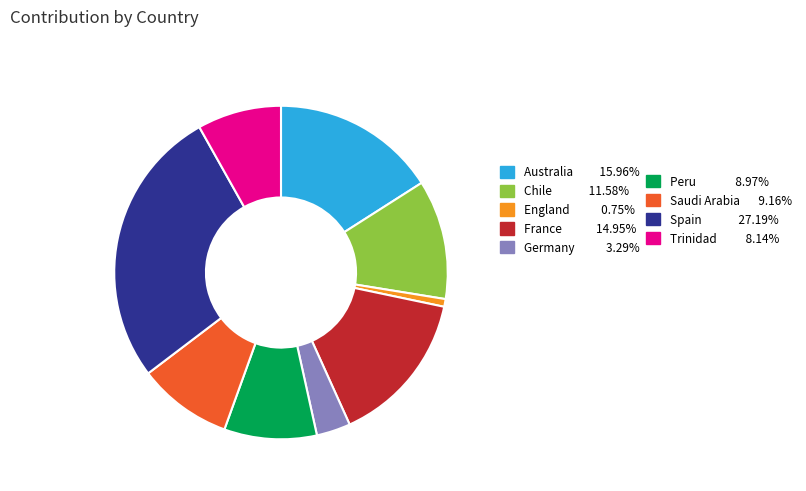

Is there any slice that represents more than half of the pie?

No